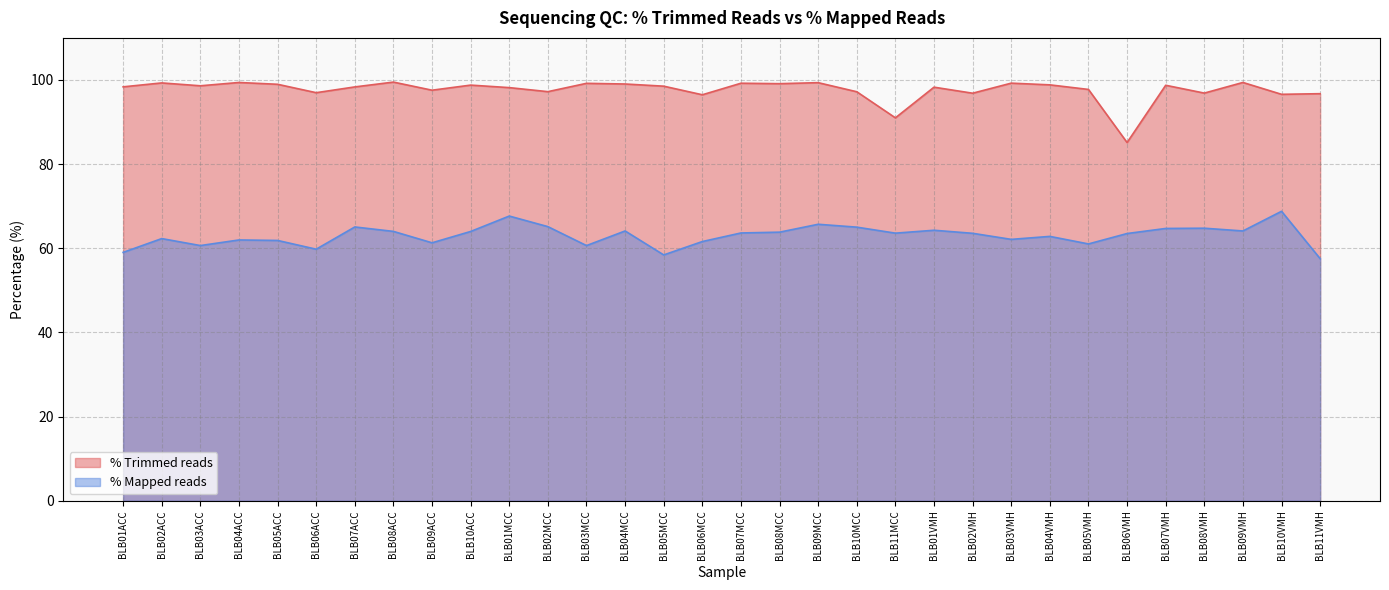

Reading right to left, what are all the values shown in this chart?

% Trimmed reads: 96.7	96.6	99.4	96.9	98.7	85.1	97.7	98.8	99.2	96.9	98.3	91.0	97.2	99.4	99.1	99.2	96.5	98.5	99.0	99.2	97.2	98.2	98.8	97.6	99.5	98.3	97.0	99.0	99.4	98.6	99.3	98.4
% Mapped reads: 57.5	68.8	64.1	64.8	64.7	63.5	61.0	62.8	62.1	63.6	64.3	63.6	65.0	65.7	63.8	63.6	61.6	58.4	64.1	60.6	65.1	67.7	64.0	61.3	64.0	65.1	59.8	61.9	62.0	60.6	62.3	59.0